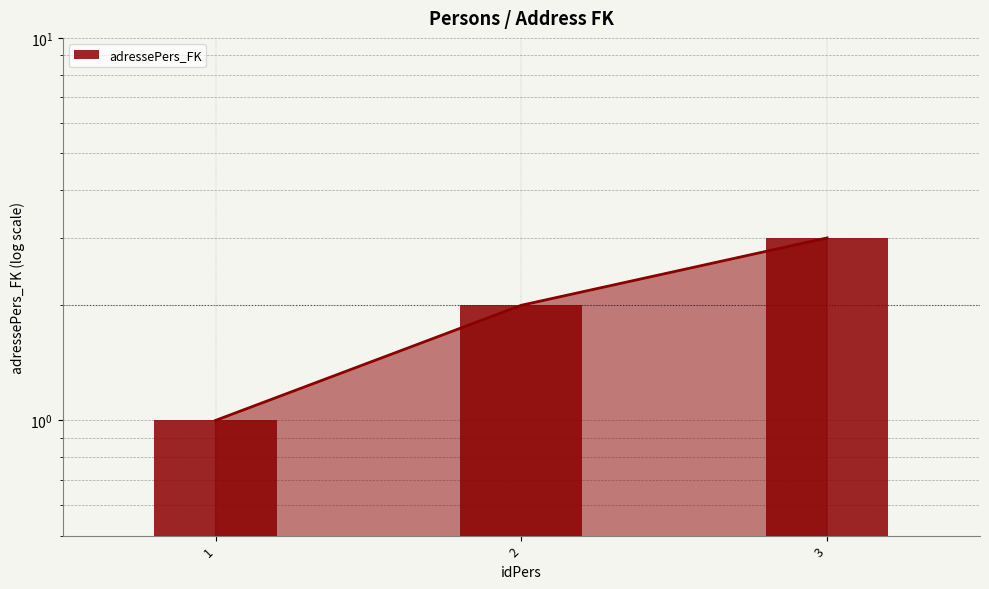

What is the change in value from 1 to 2?

+1